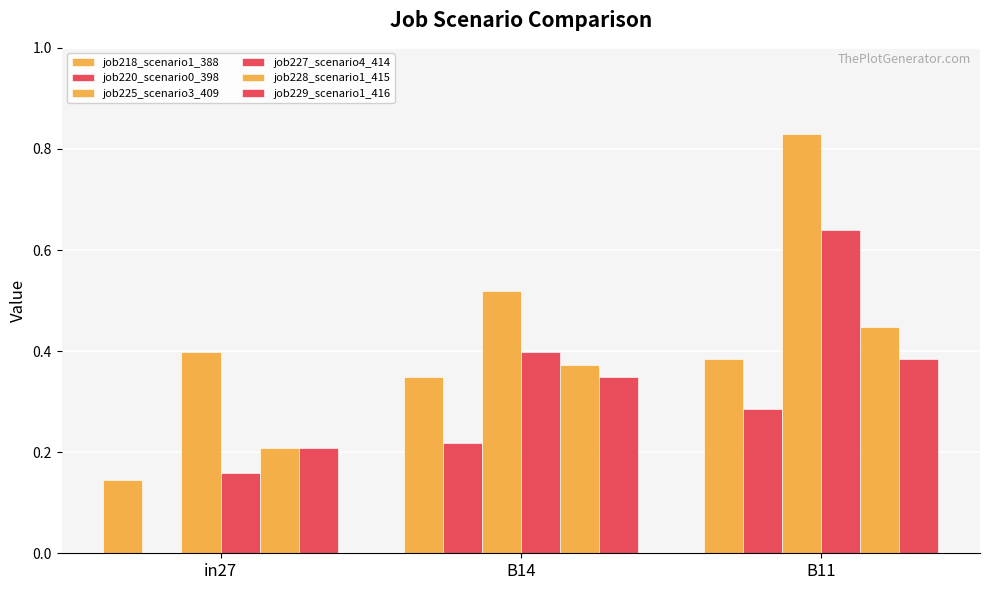

Does the chart contain stacked bars?

No